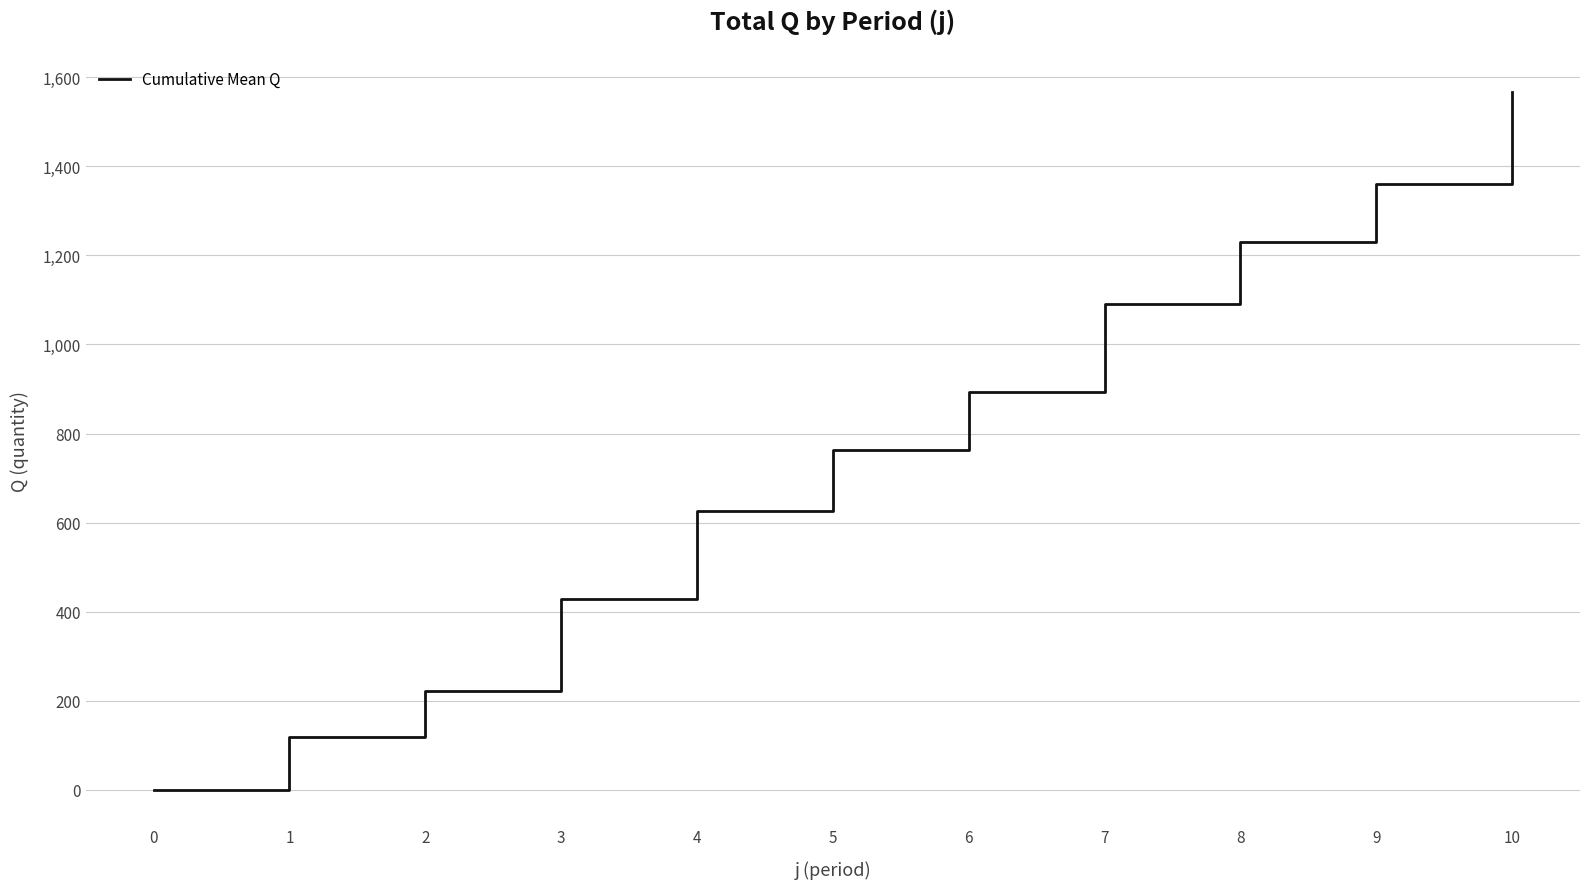

Is it true that the value at 1 is 34.0?

False